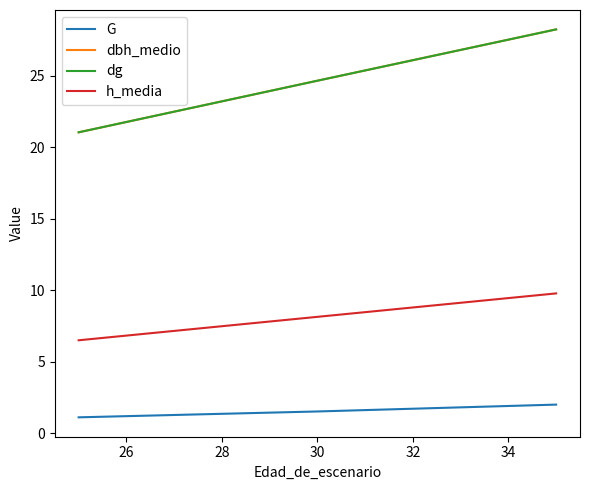

What is the value of the dg point at the 1st from the left?

21.1